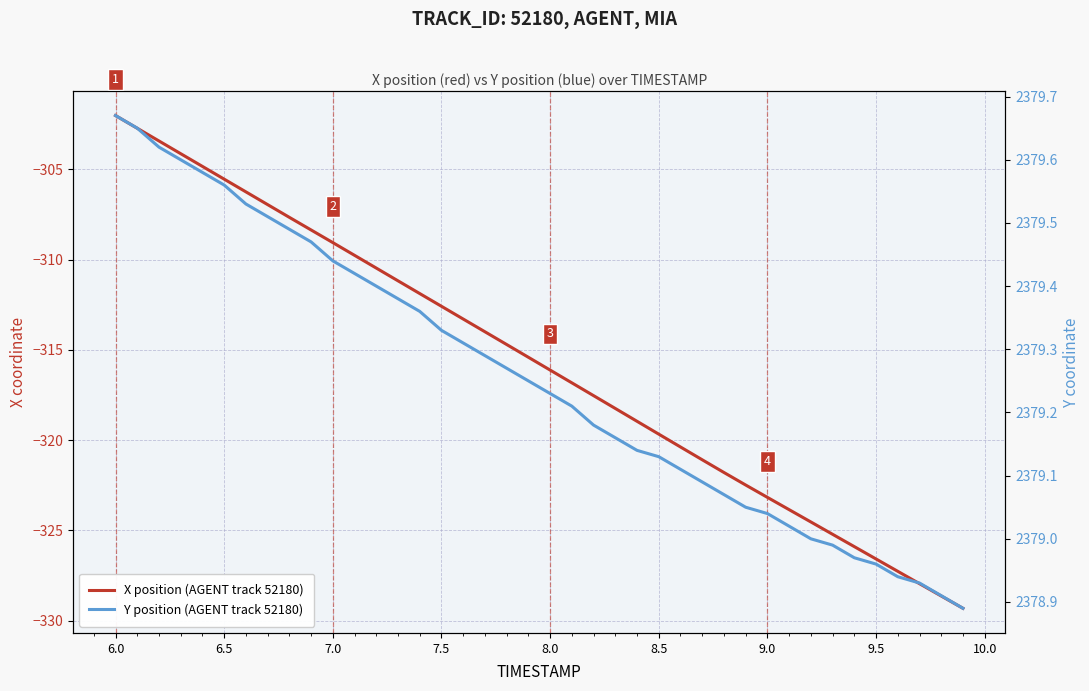

How many data points does each series have?

40